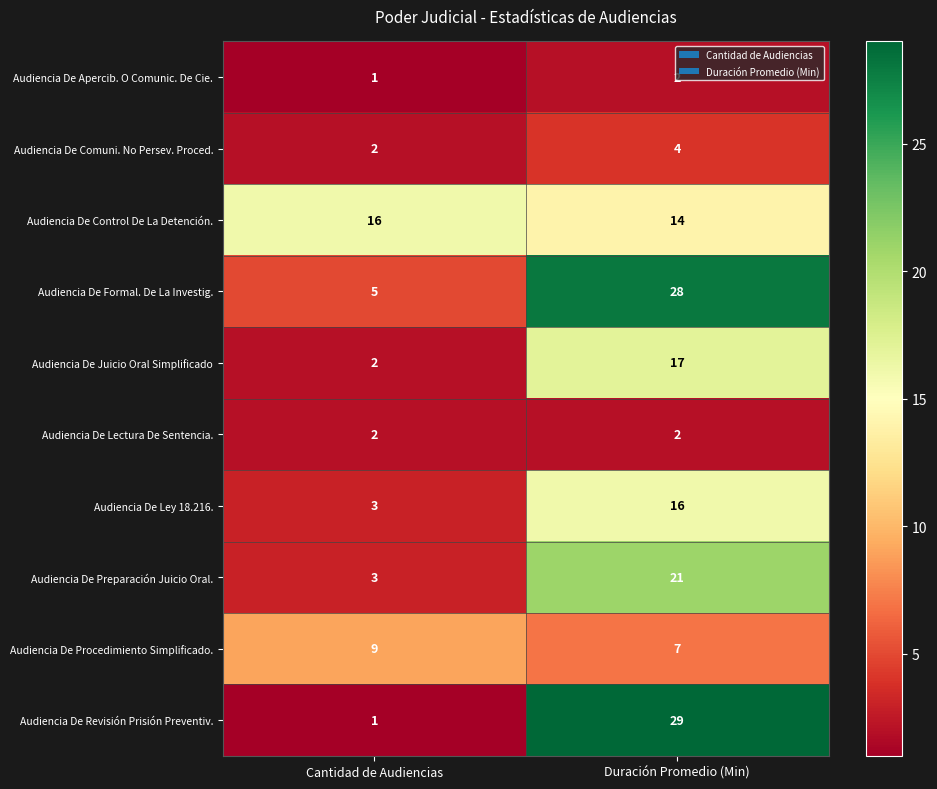

What is the smallest value displayed?

1